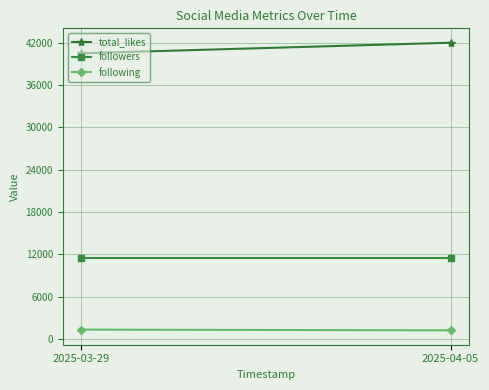

What is the total value across all series at 2025-04-05?

54718